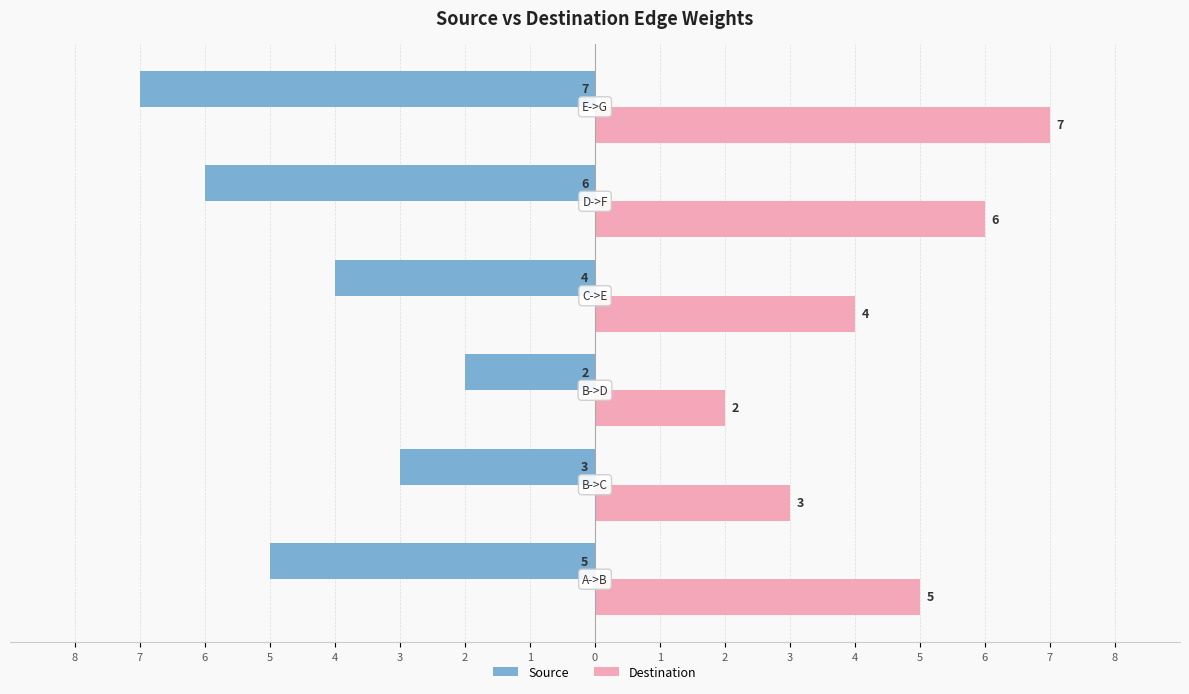

Reading right to left, list all the values displayed in this chart.

Source: 3=-7	4=-6	5=-4	6=-2	7=-3	8=-5
Destination: 3=7	4=6	5=4	6=2	7=3	8=5